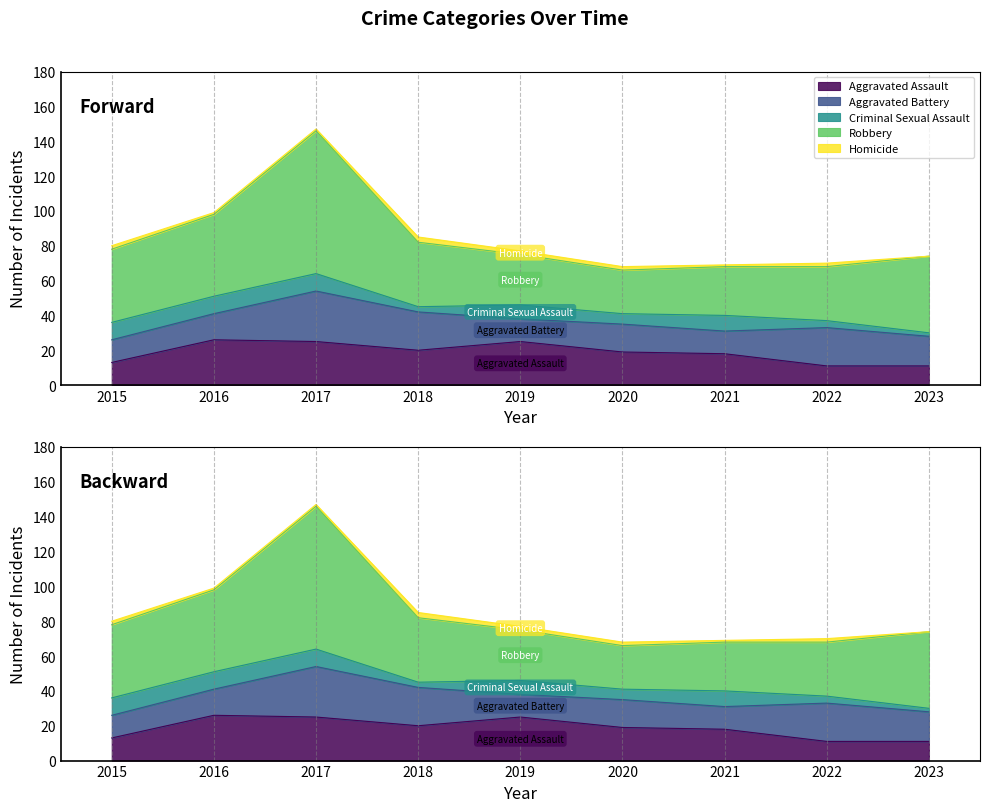

The Aggravated Battery series shows 22 at 2022. True or false?

True